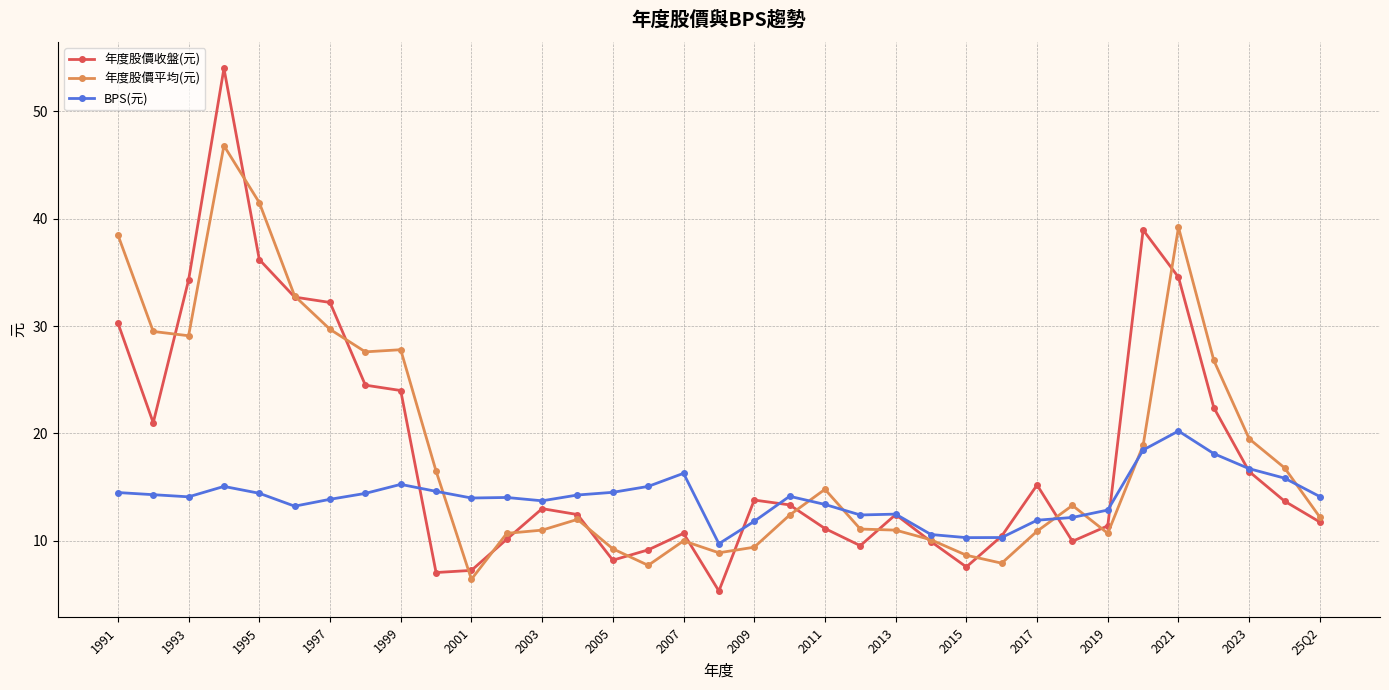

True or false: 年度股價平均(元) has more than 2 interior local peaks.

True